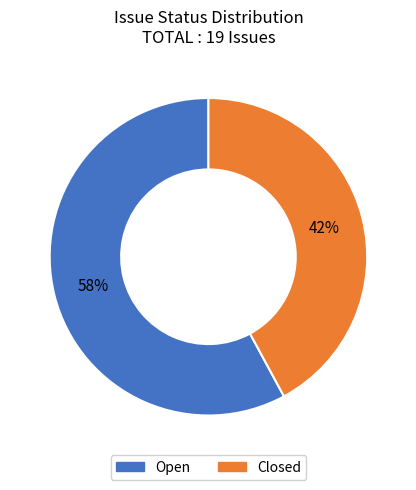

Between Closed and Open, which is larger?

Open